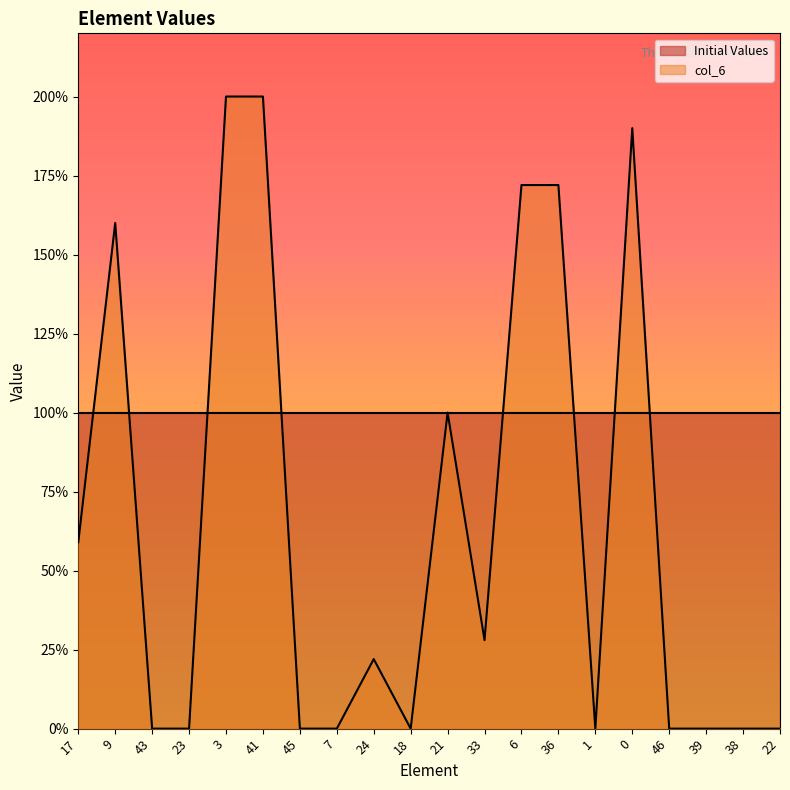

Does the chart display data point markers on the line(s)?

No